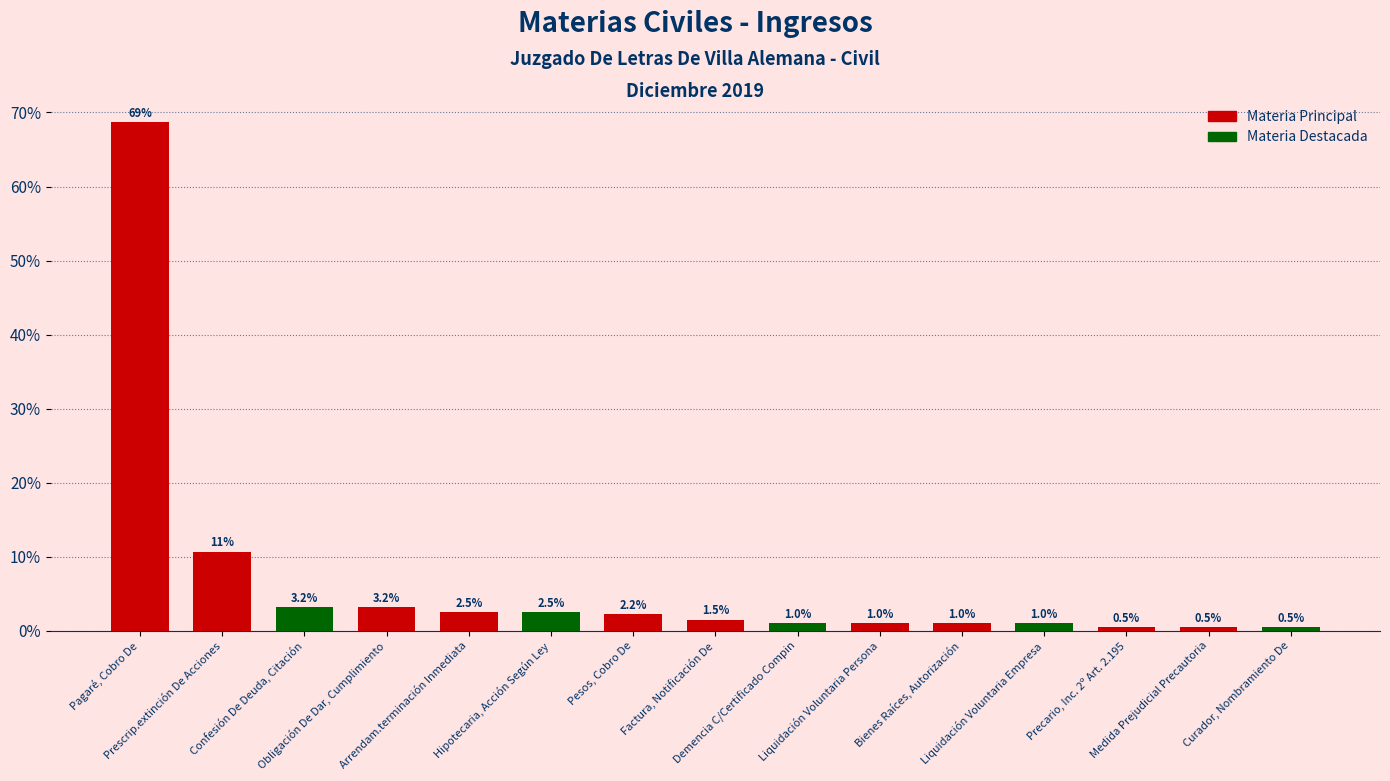

At which label is the value closest to 34?

Prescrip.extinción De Acciones